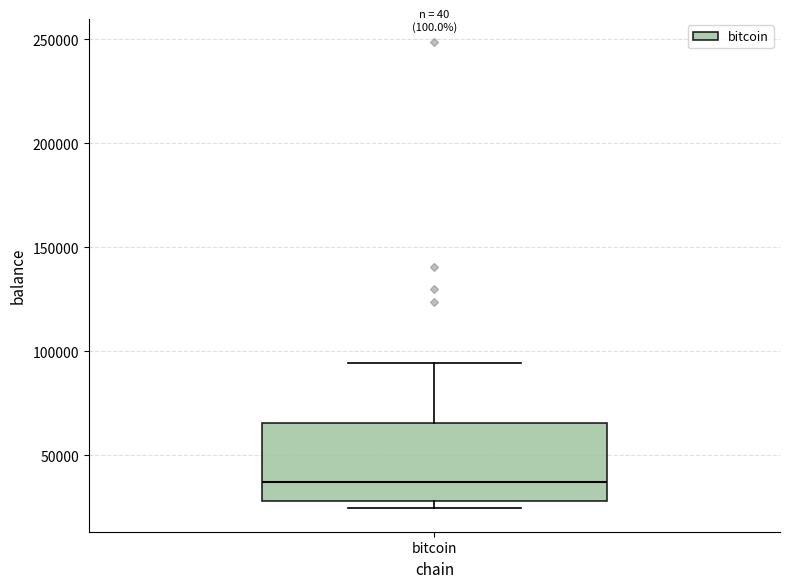

Transcribe this box plot: give where the median line is, the range the box spans, and where the two whiskers end, as read against the y-axis. The values are not printed on the chart, so give them approximately, as read against the axis.

median 35000, box 30000 to 65000, whiskers 25000 to 95000